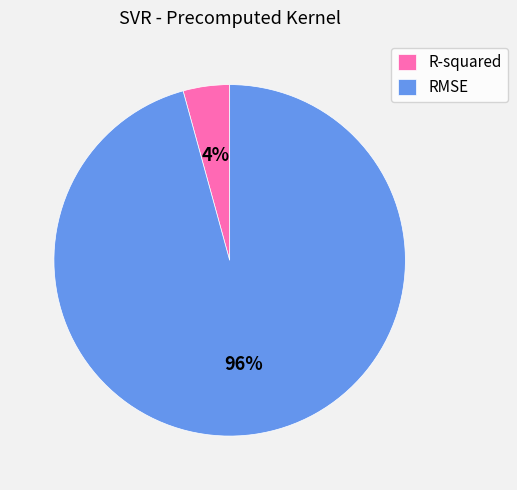

Does R-squared account for over 50% of the chart?

No